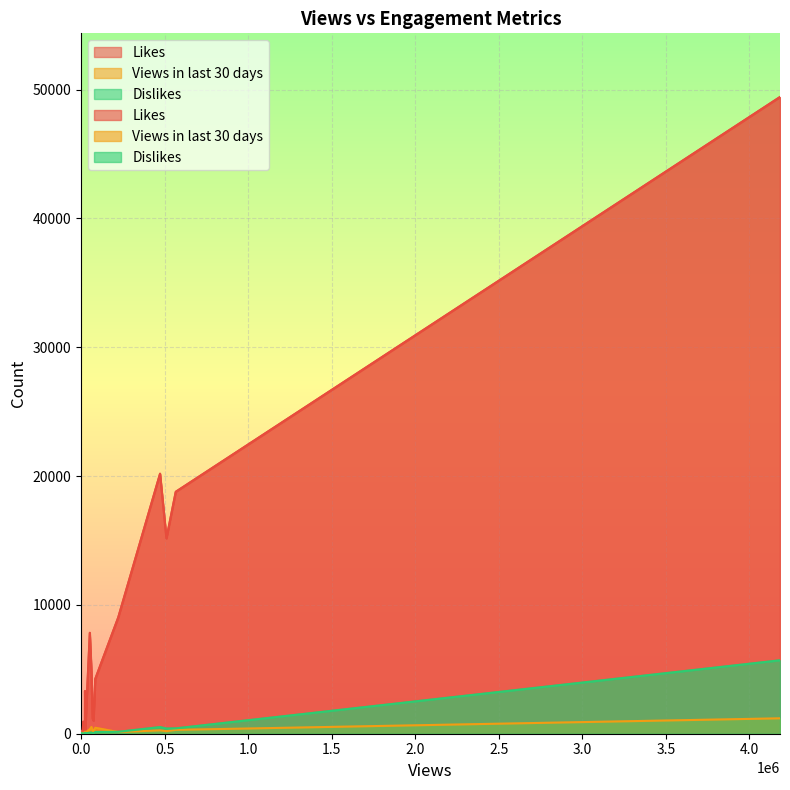

List the series in order of their peak value, lowest first.

Views in last 30 days, Dislikes, Likes